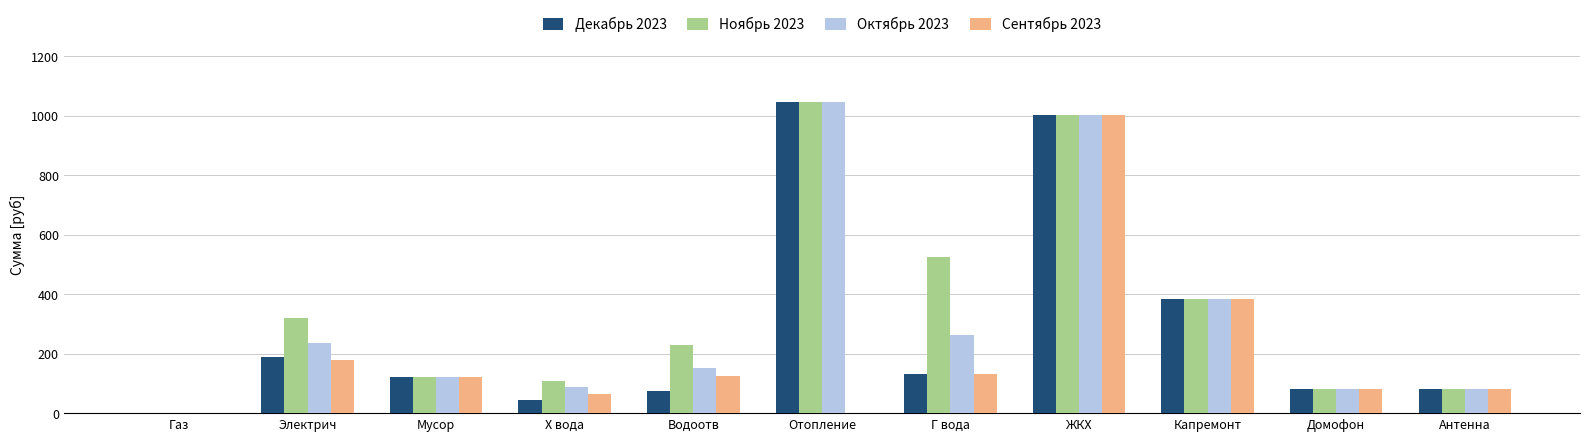

At which category is the sum across all series the highest?

ЖКХ